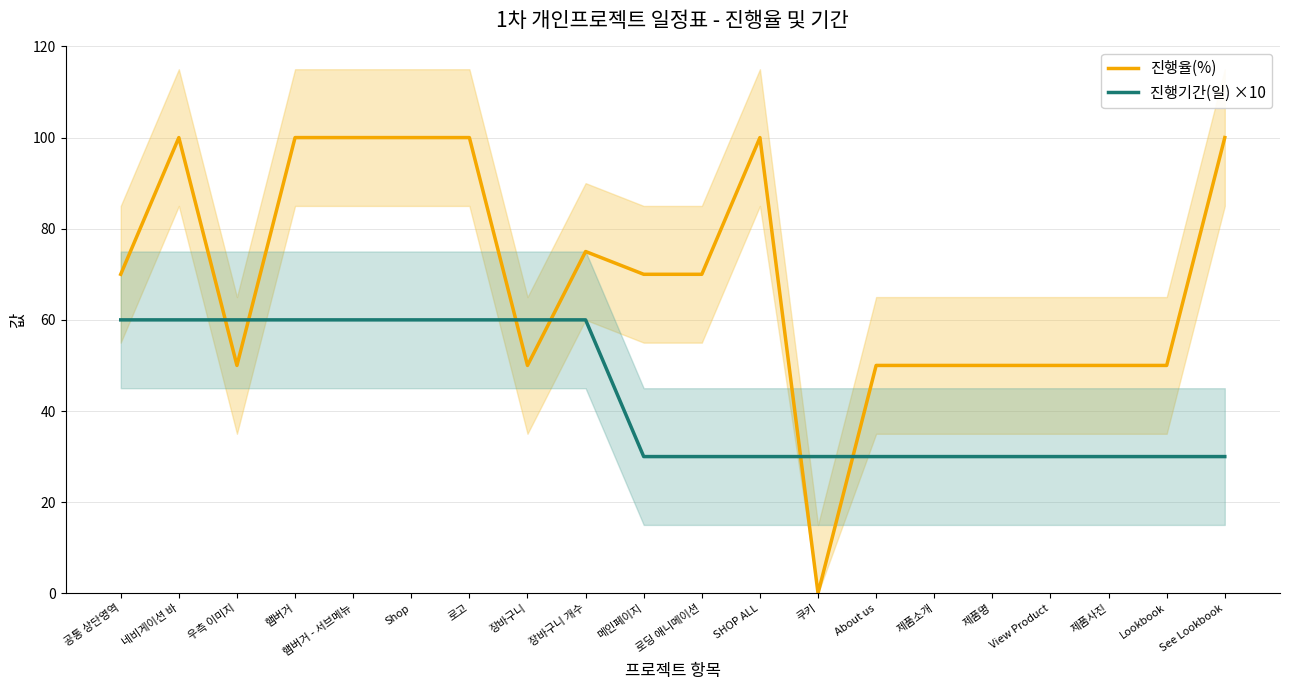

True or false: 진행율(%) has a value of 44 at 장바구니 개수.

False